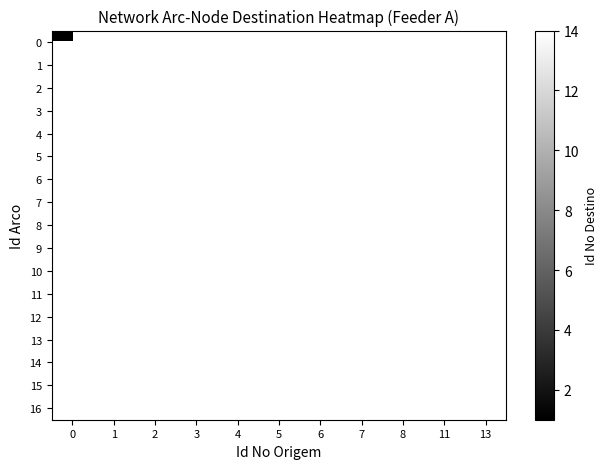

What is the minimum value shown in the chart?

1.0